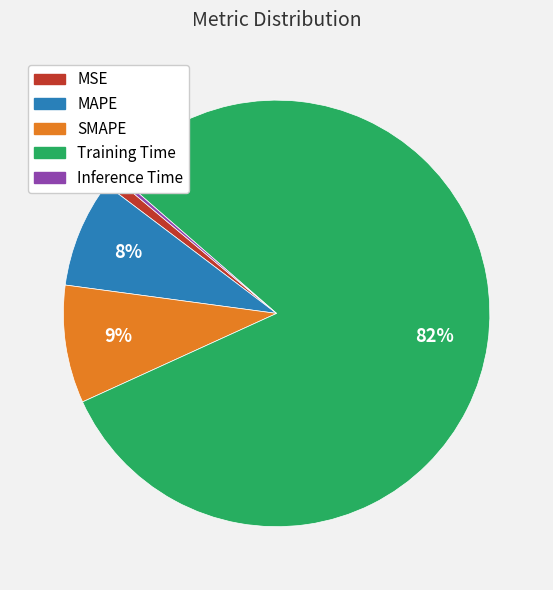

Which category accounts for the majority?

Training Time